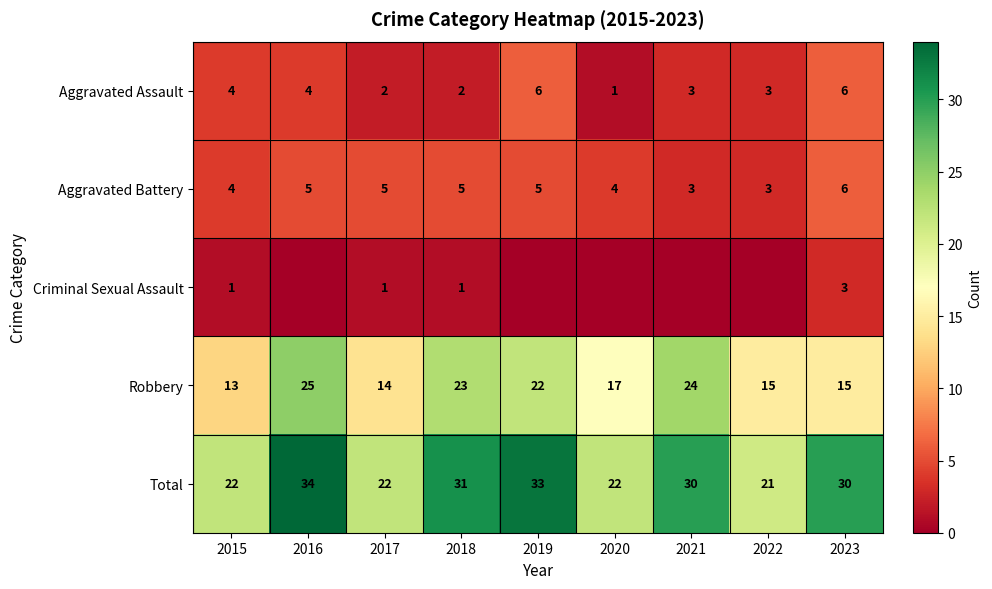

What is the approximate value of Aggravated Assault at 2023?

6